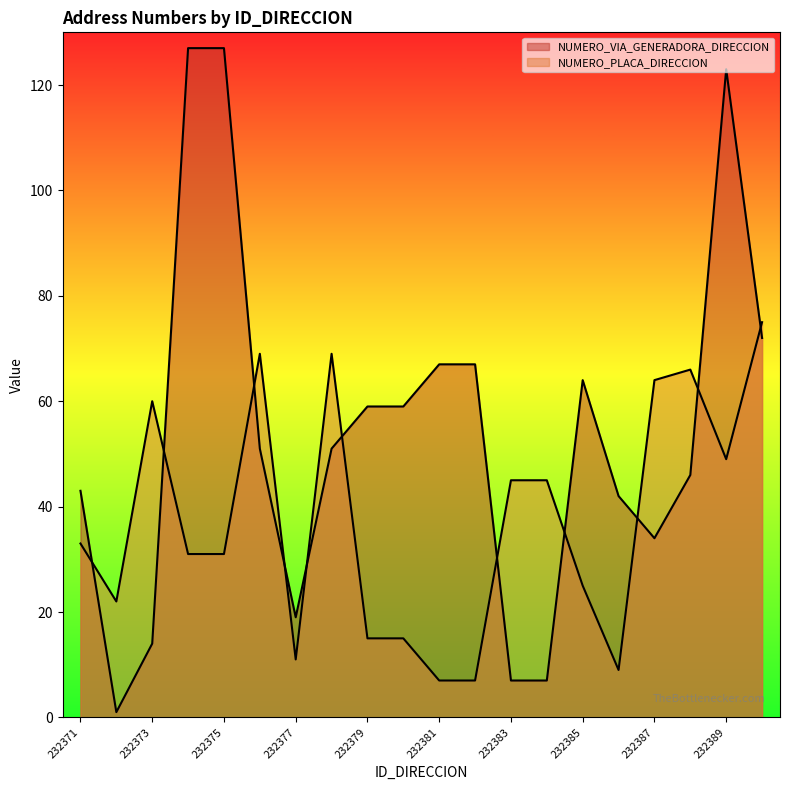

Is the value of NUMERO_PLACA_DIRECCION at 232386 greater than the value of NUMERO_VIA_GENERADORA_DIRECCION at 232376?

No